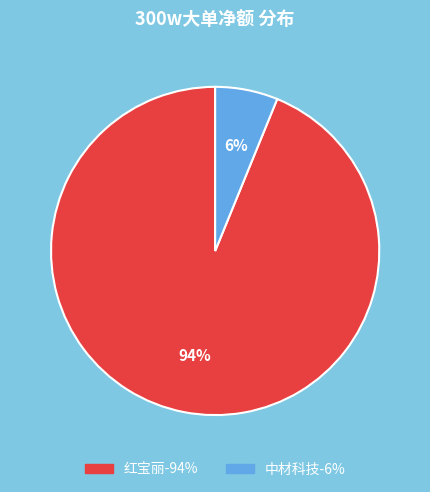

Is there a majority slice in this chart?

Yes